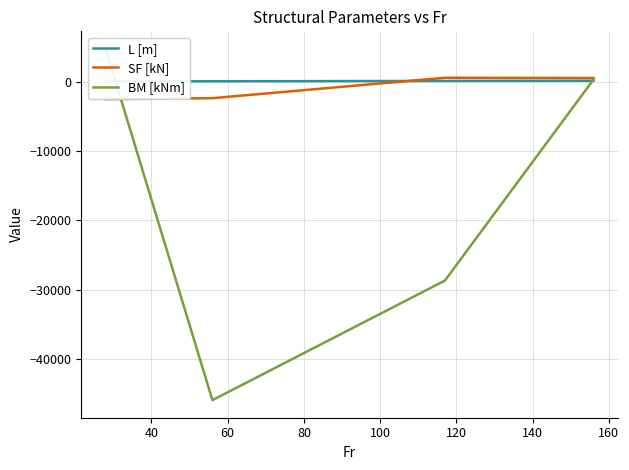

What is the average value of the BM [kNm] series?

-17407.7